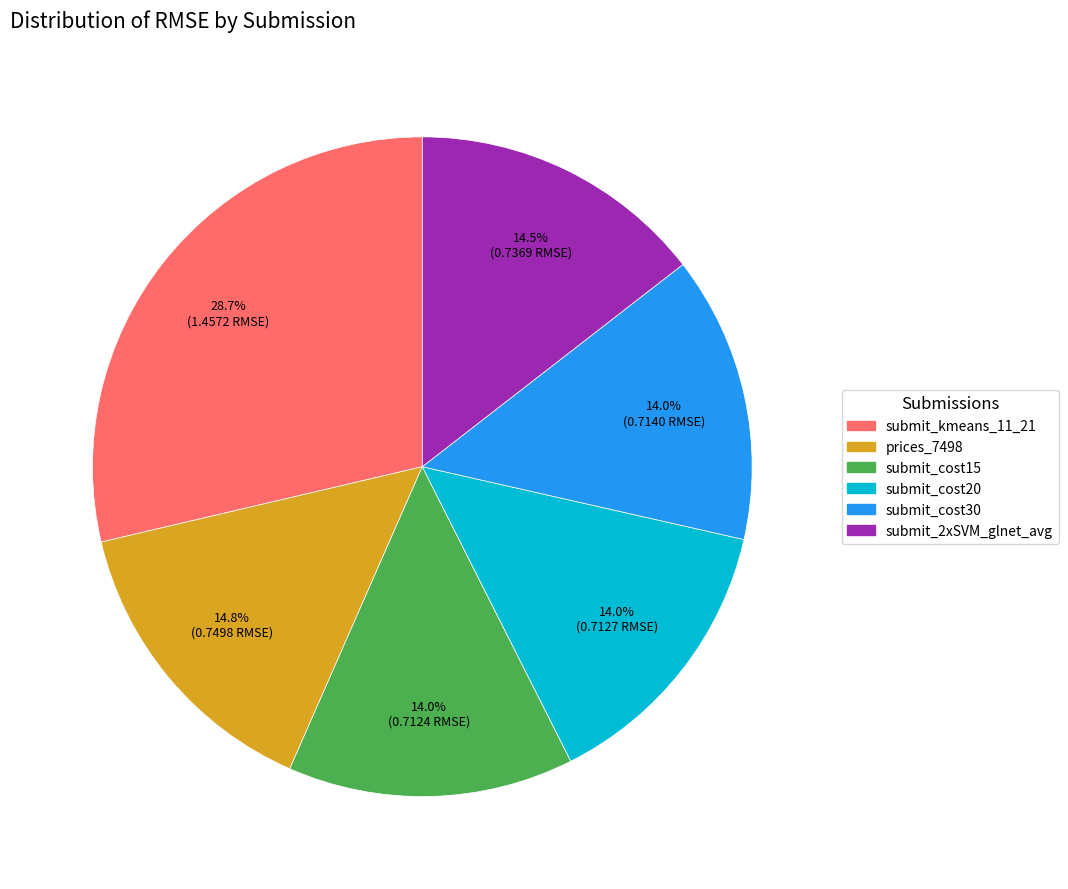

To the nearest percent, what is the difference between the largest and smallest slice percentages?

15%